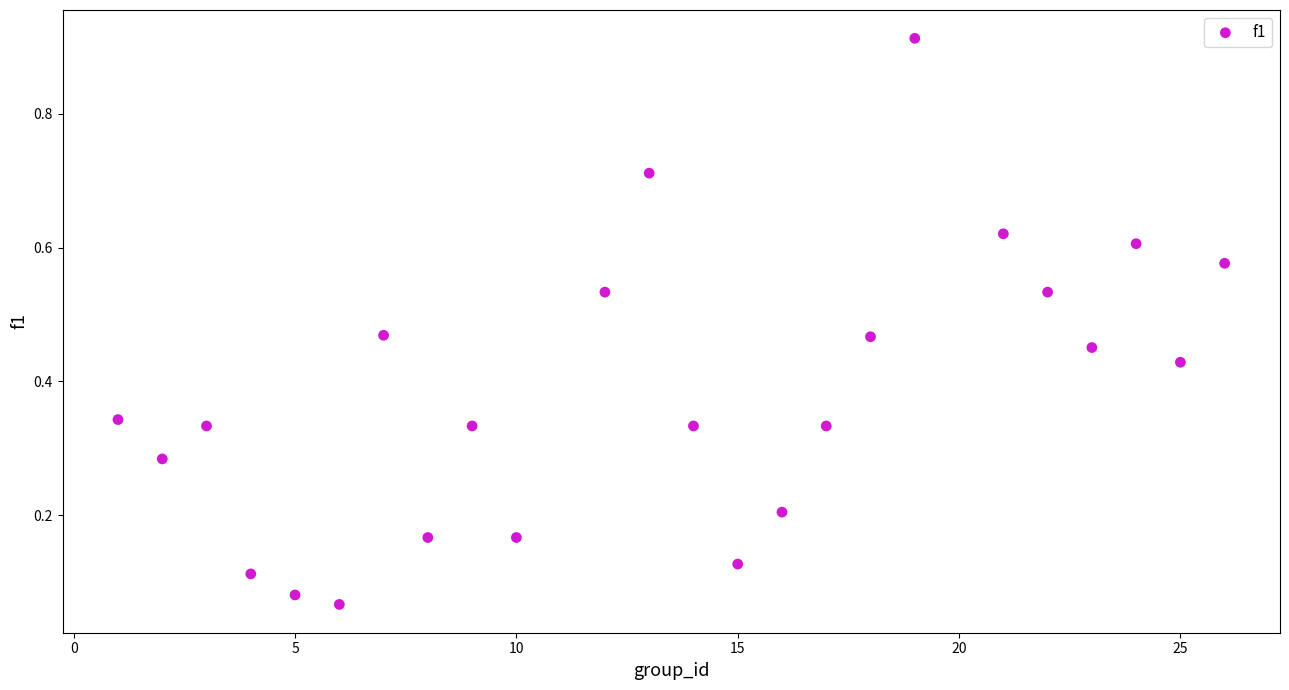

What is the range of X values (max minus min)?

25.0